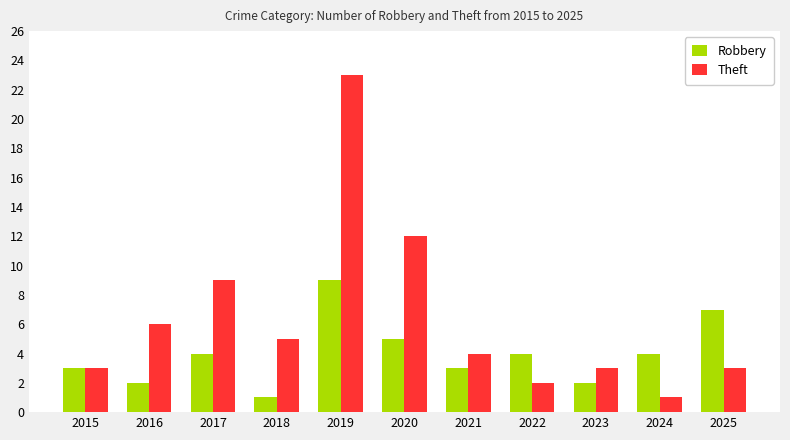

List the series in order of their peak value, highest first.

Theft, Robbery